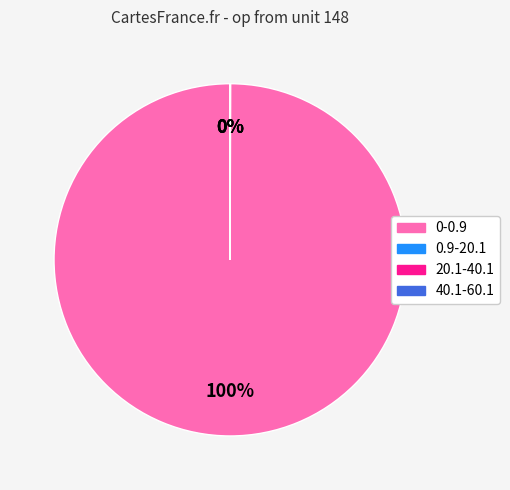

Is it true that 0-0.9 is 100% of the pie?

True